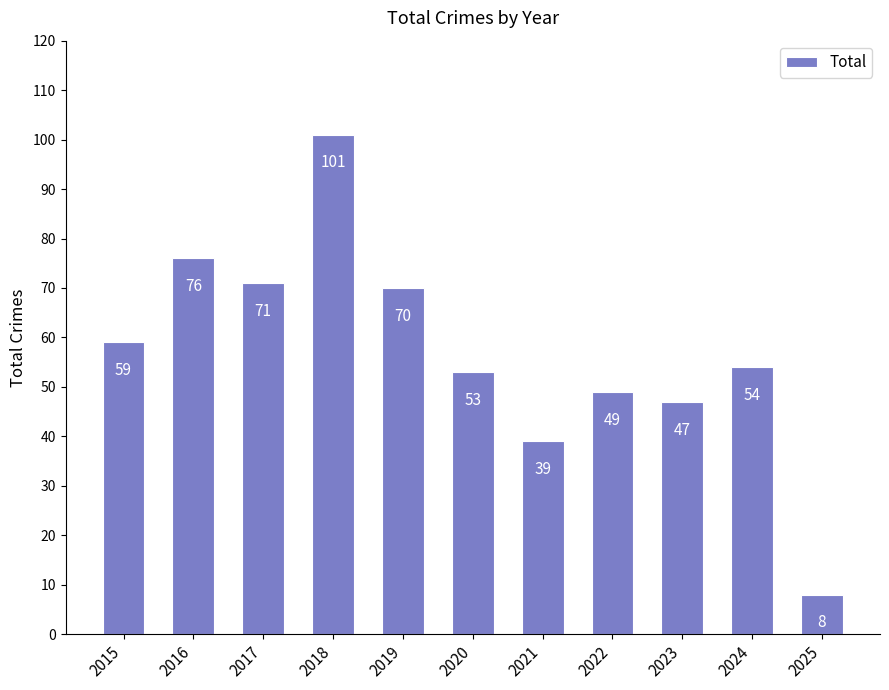

Which label corresponds to the largest value in the chart?

2018